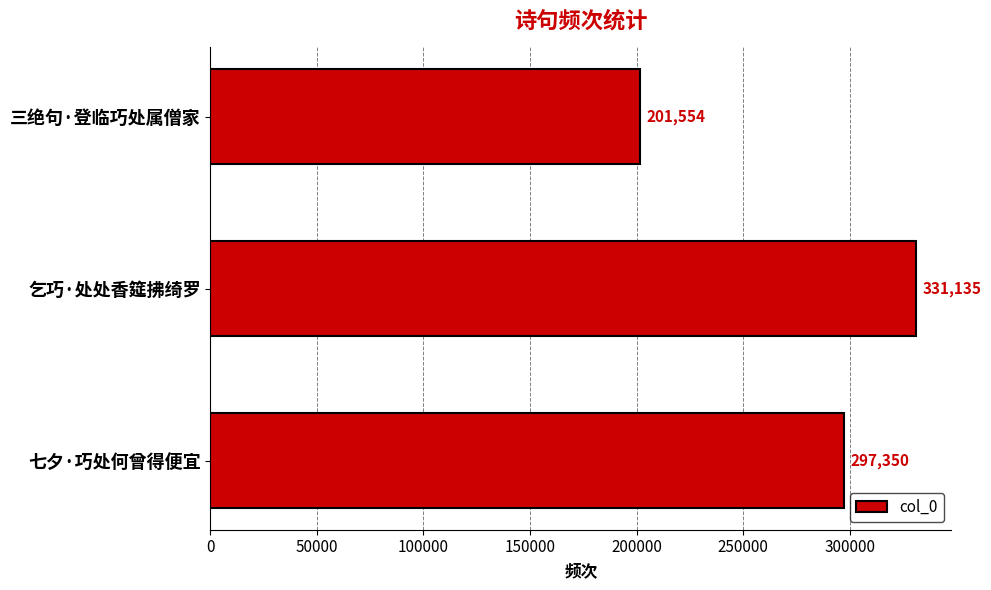

Is it true that the value at 乞巧·处处香筵拂绮罗 is 331135?

True